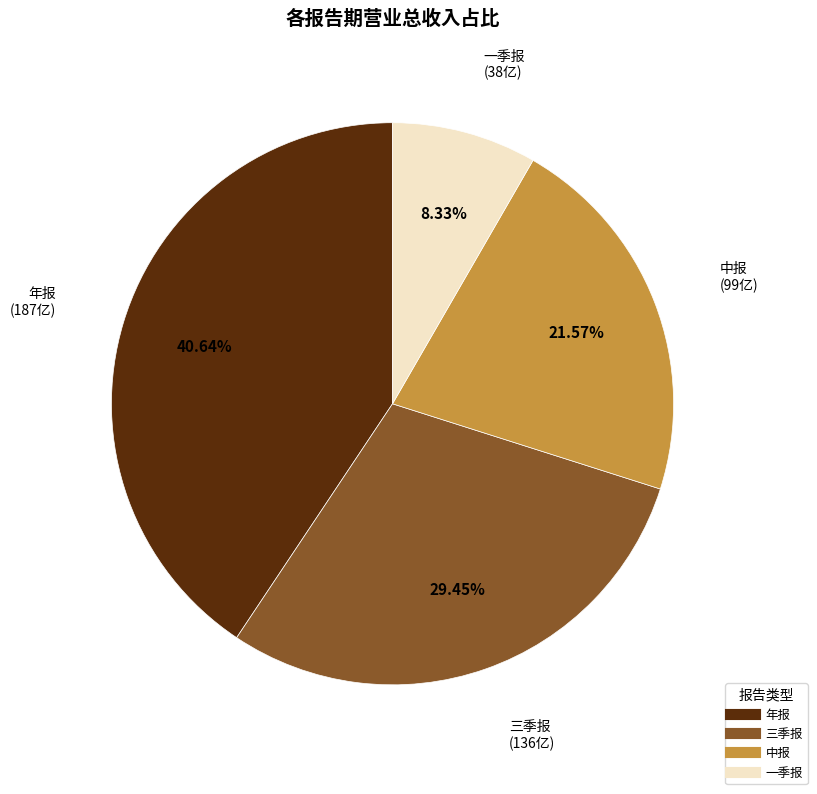

To the nearest percent, what percentage of the pie is 年报?

41%